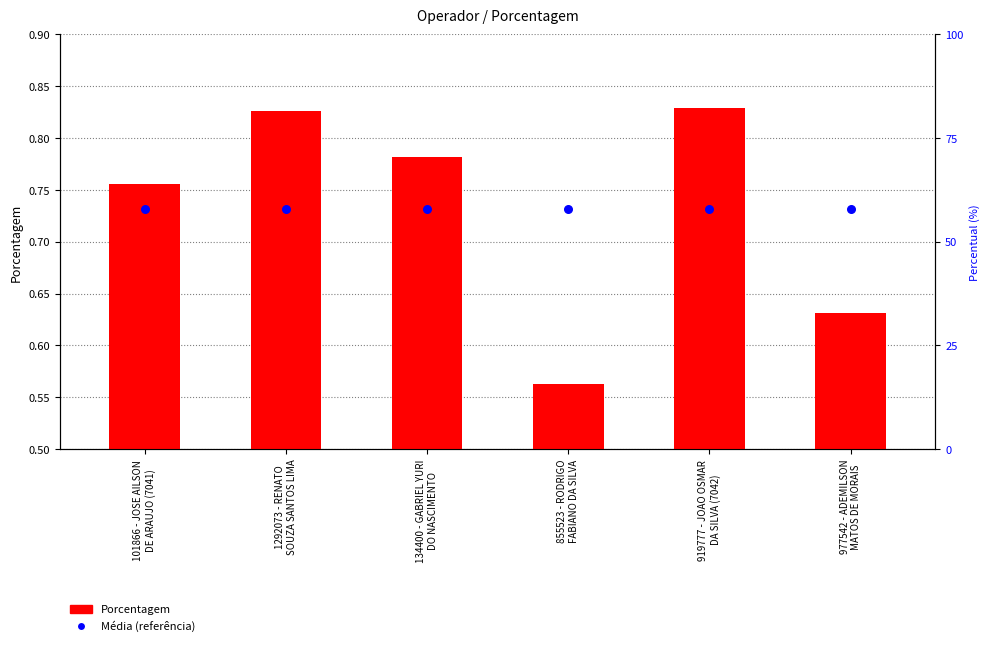

Which series has the largest total across all categories?

Média (referência)